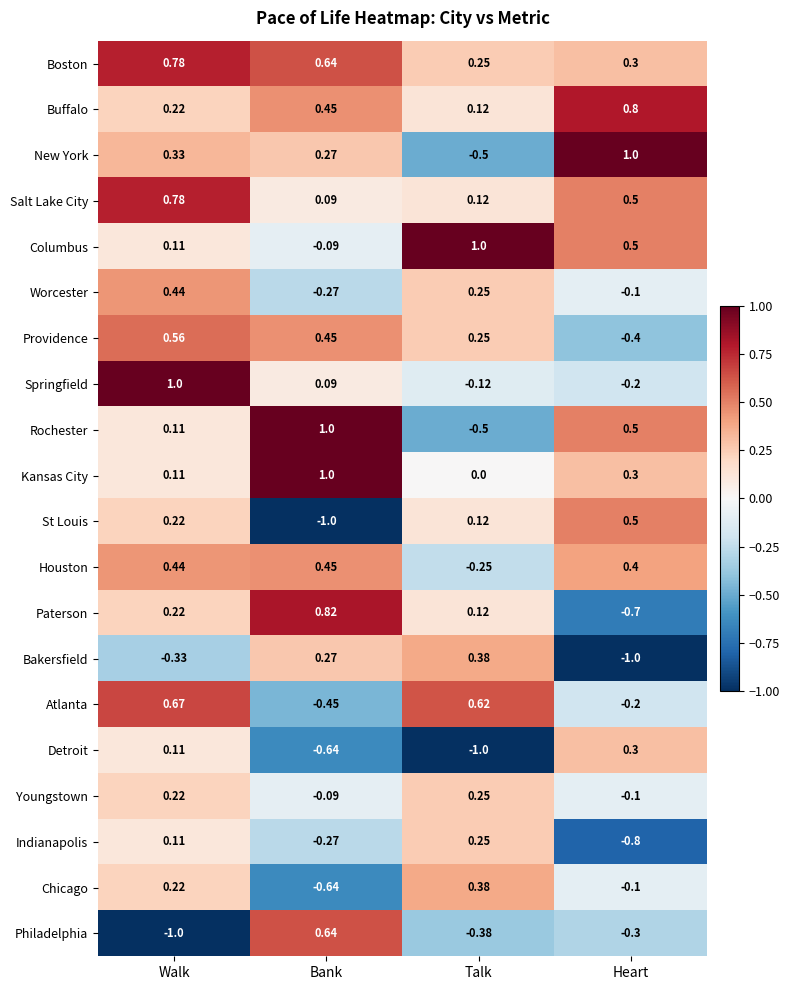

Where does the Paterson series first go above 0?

Walk